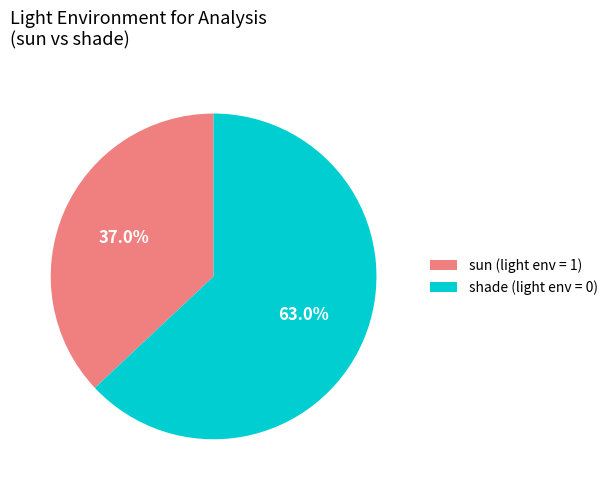

Which has a higher value, shade (light env = 0) or sun (light env = 1)?

shade (light env = 0)